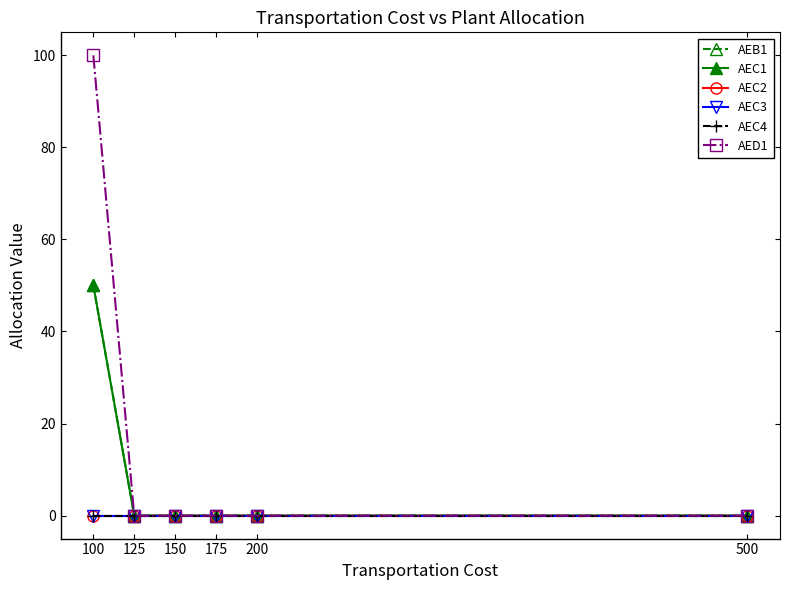

True or false: AEC1 has a value of 0 at 175.

True